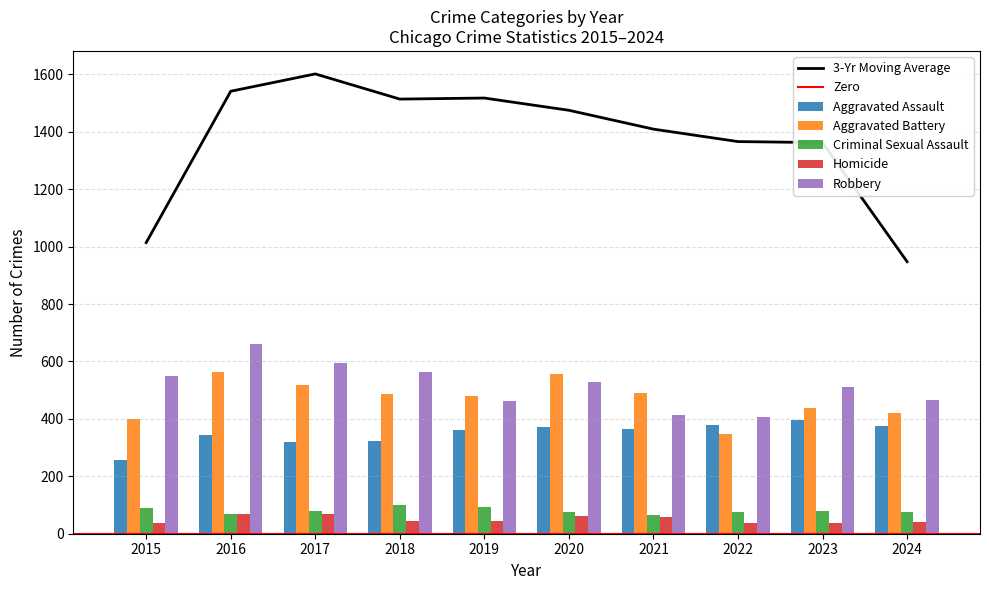

At which category is the sum across all series the highest?

2016